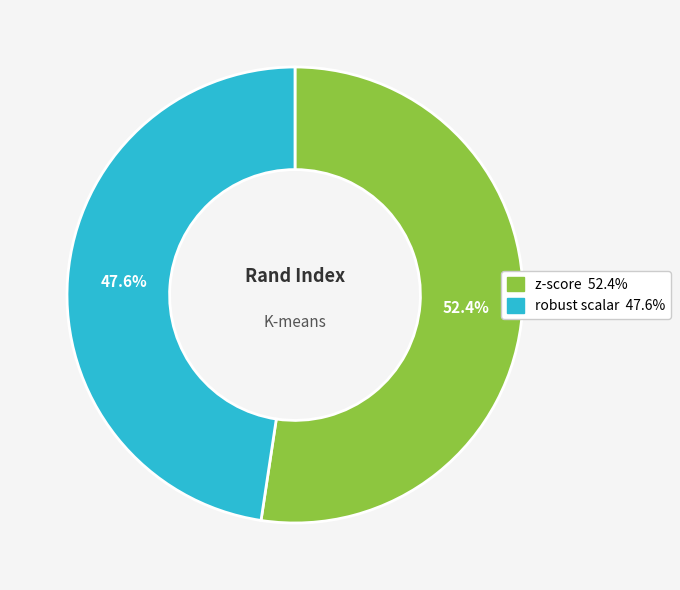

Which slice is the largest?

z-score